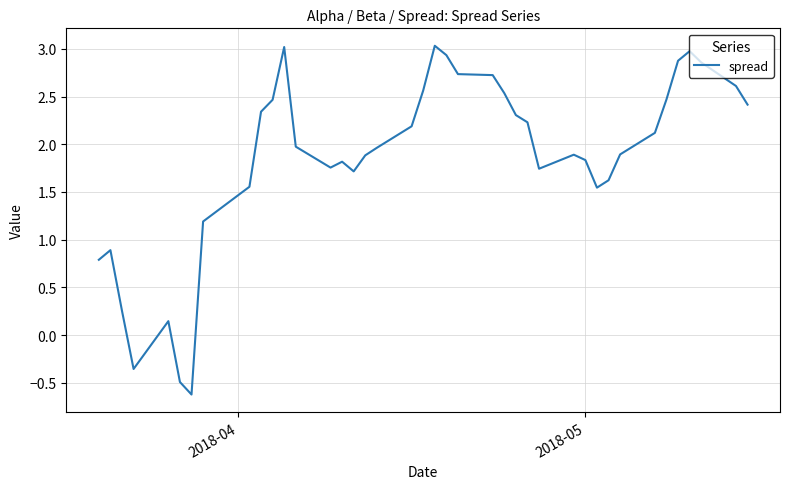

What is the minimum value shown in the chart?

-0.6